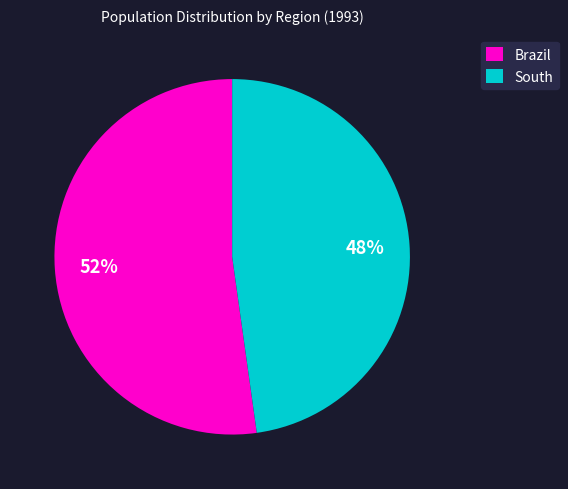

Count the number of slices in the pie.

2